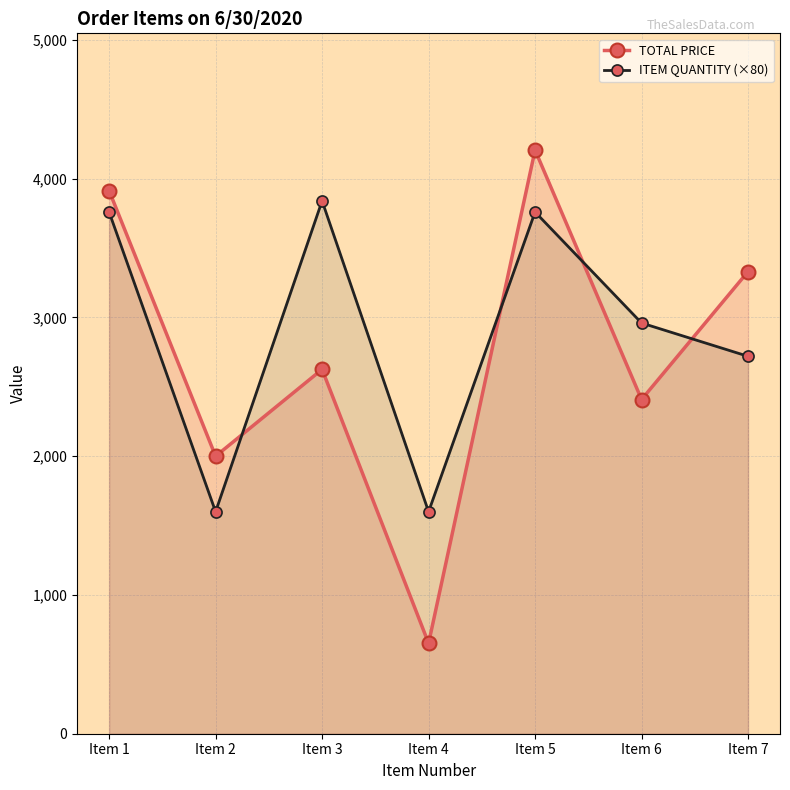

What is the value of the ITEM QUANTITY (×80) point at the 3rd from the left?

3840.0